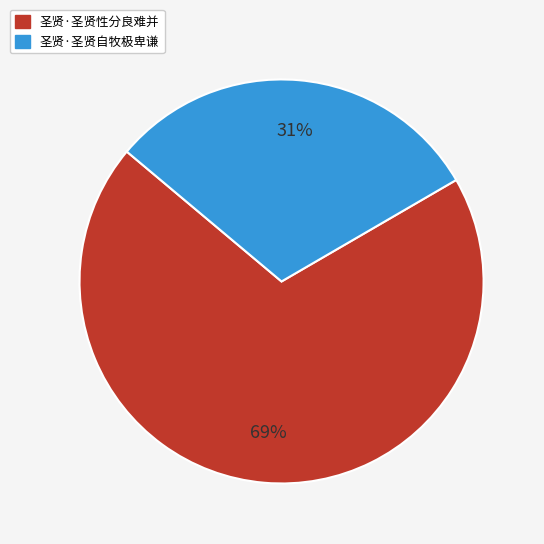

What is the largest slice in the pie chart?

圣贤·圣贤性分良难并